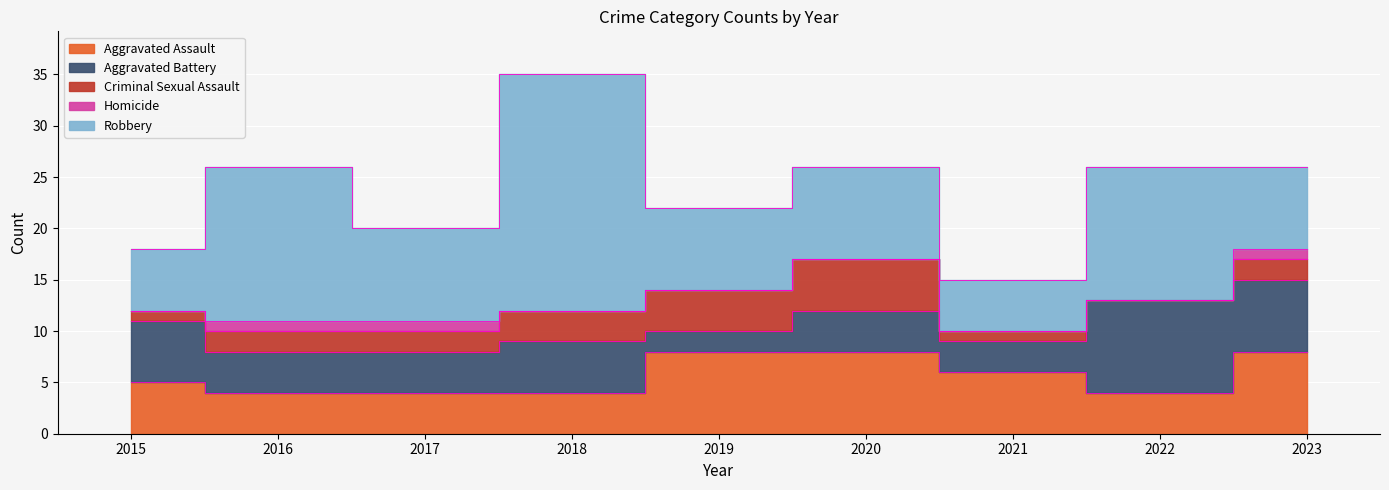

Reading left to right, what are all the values shown in this chart?

Aggravated Assault: 2015=5	2016=4	2017=4	2018=4	2019=8	2020=8	2021=6	2022=4	2023=8
Aggravated Battery: 2015=6	2016=4	2017=4	2018=5	2019=2	2020=4	2021=3	2022=9	2023=7
Criminal Sexual Assault: 2015=1	2016=2	2017=2	2018=3	2019=4	2020=5	2021=1	2022=0	2023=2
Homicide: 2015=0	2016=1	2017=1	2018=0	2019=0	2020=0	2021=0	2022=0	2023=1
Robbery: 2015=6	2016=15	2017=9	2018=23	2019=8	2020=9	2021=5	2022=13	2023=8